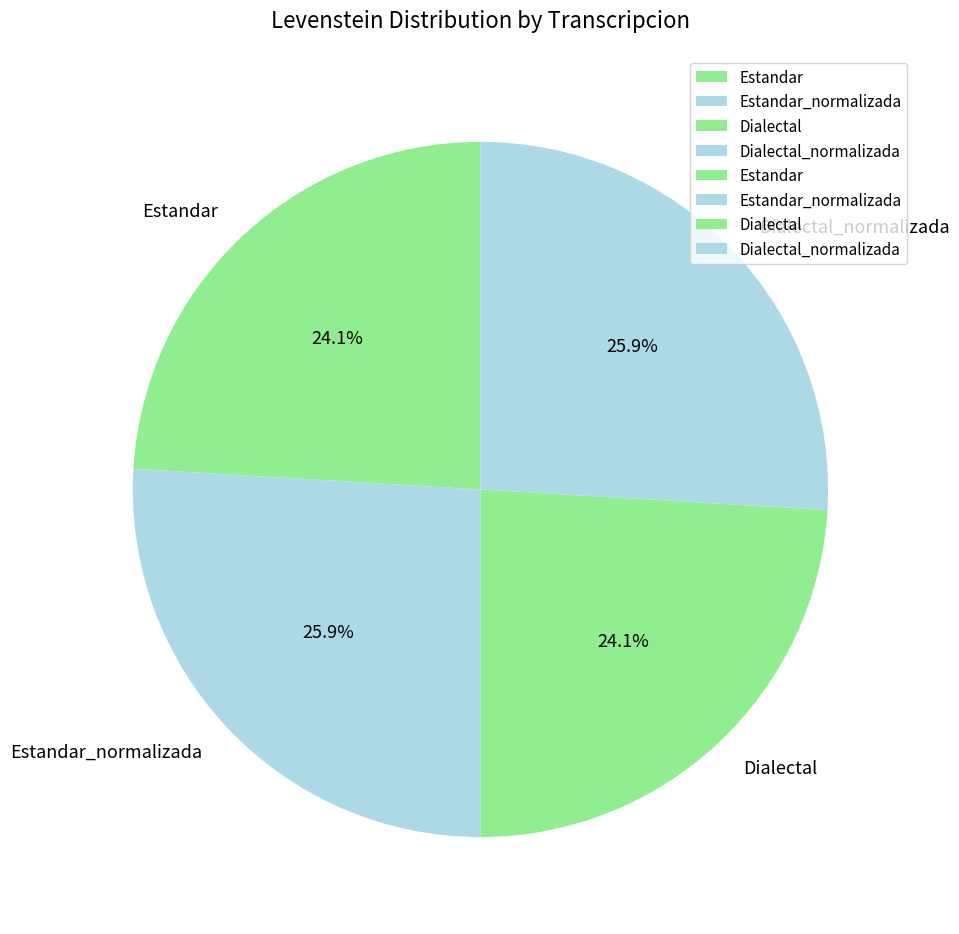

What is the ratio of the value at Dialectal_normalizada to the value at Dialectal?

1.1